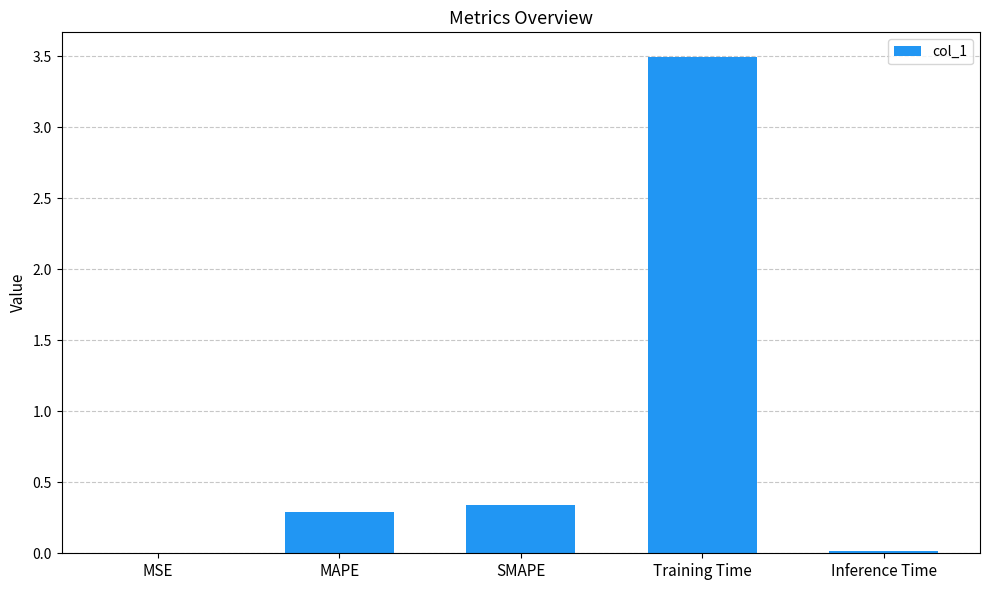

What is the change in value from SMAPE to Training Time?

+3.2